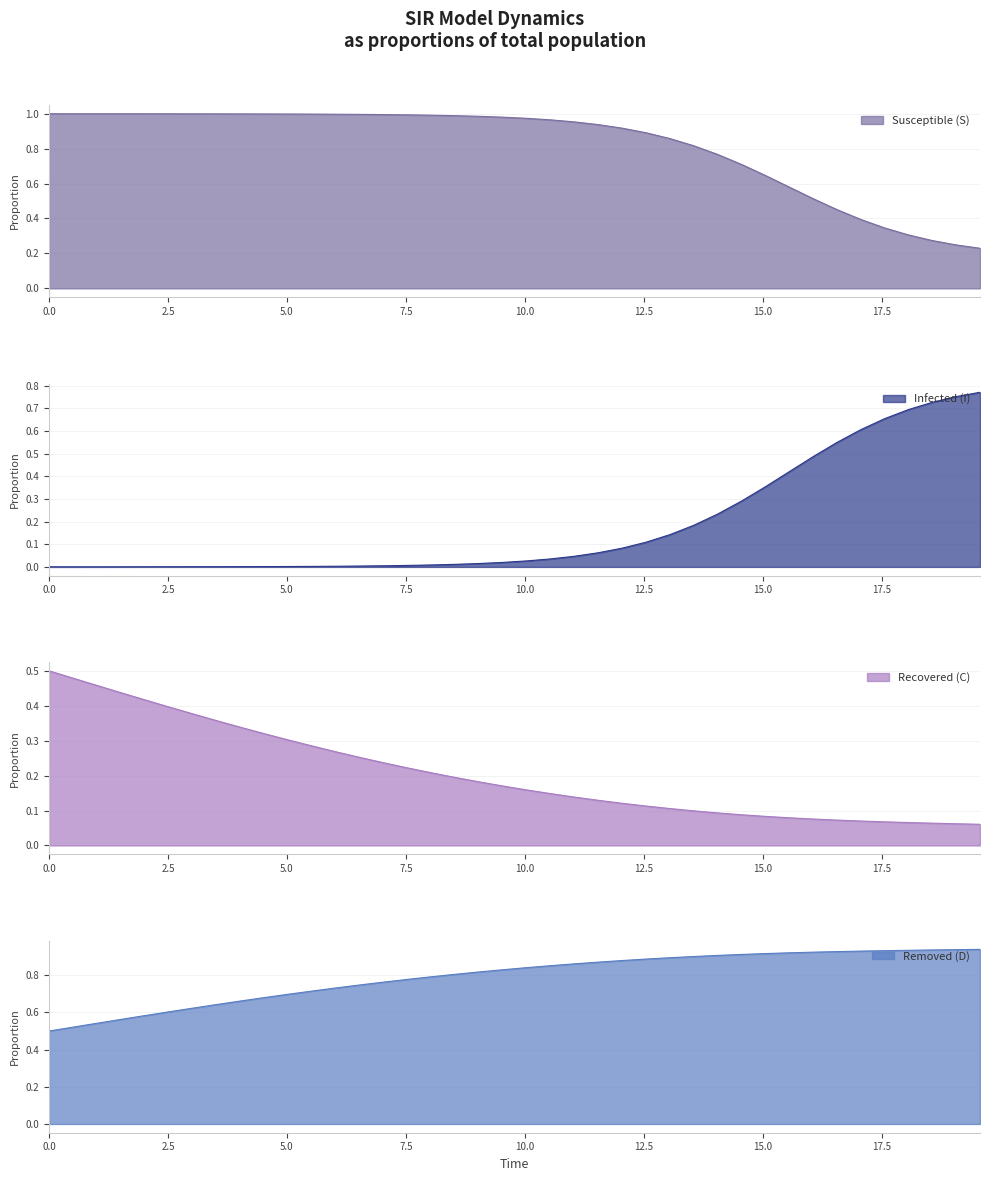

The value of S at 2.5 is 1.0. True or false?

True